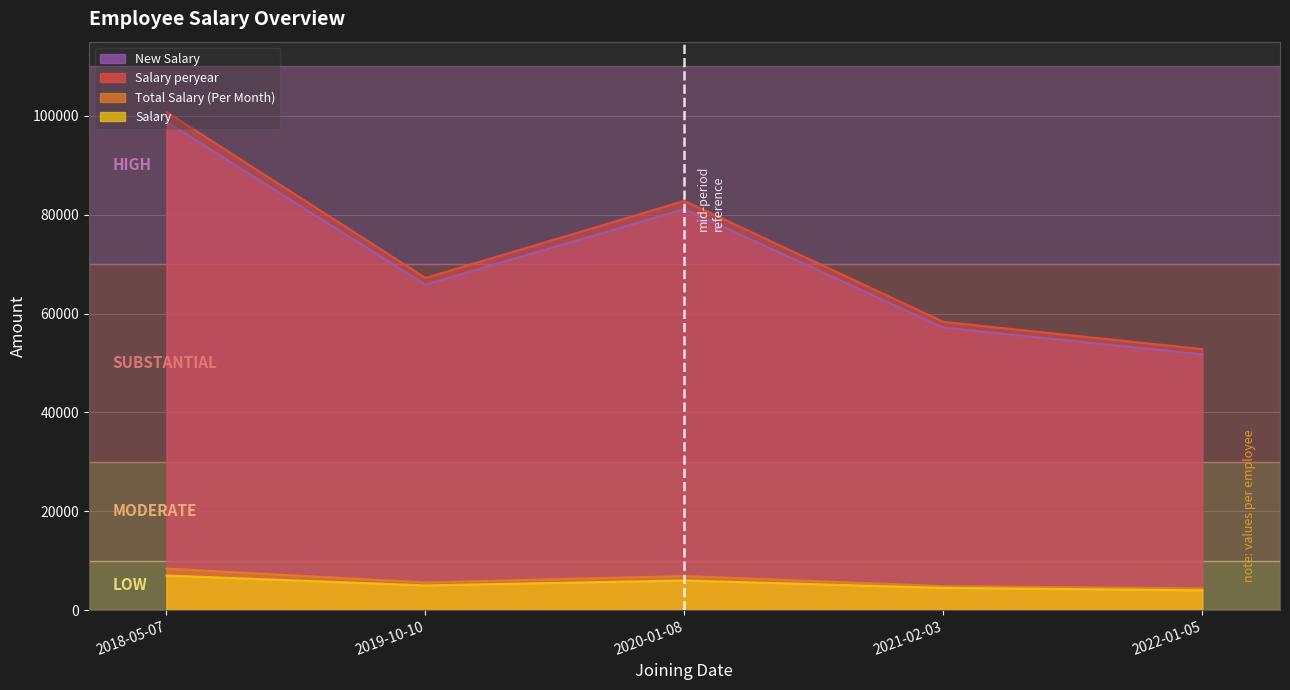

Read the Total Salary (Per Month) value at 2022-01-05.

51744.0